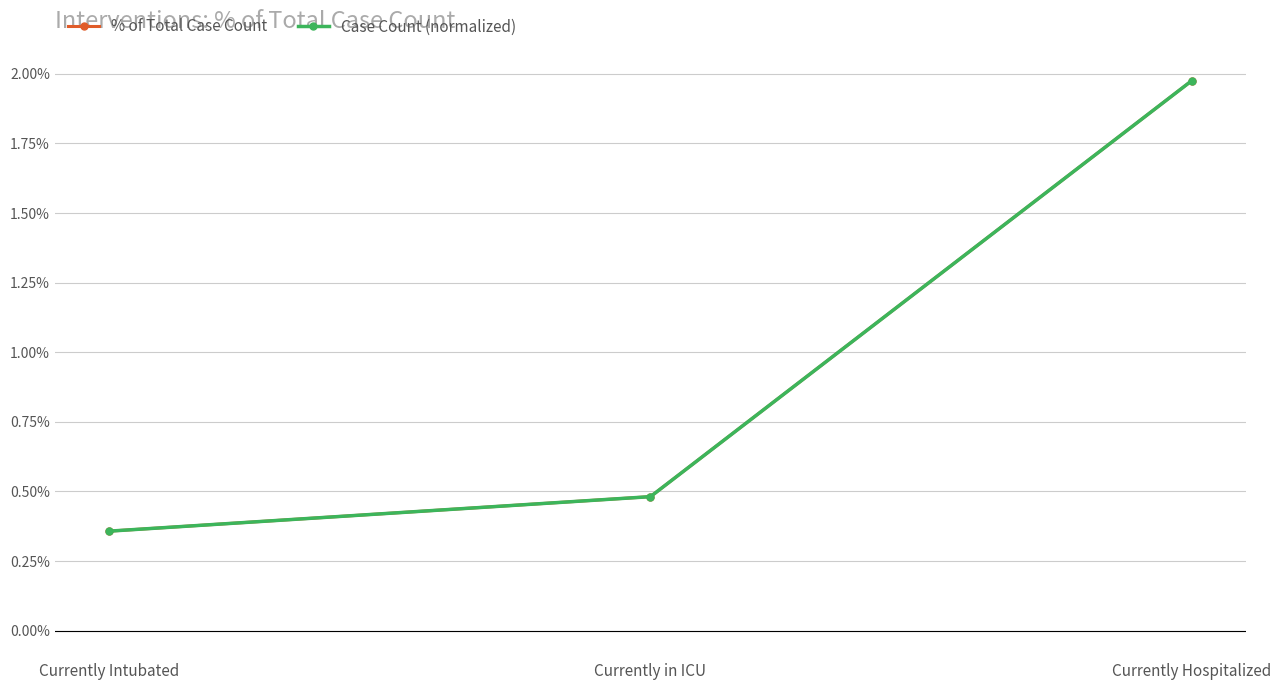

Is this an area chart (filled region under the line)?

No